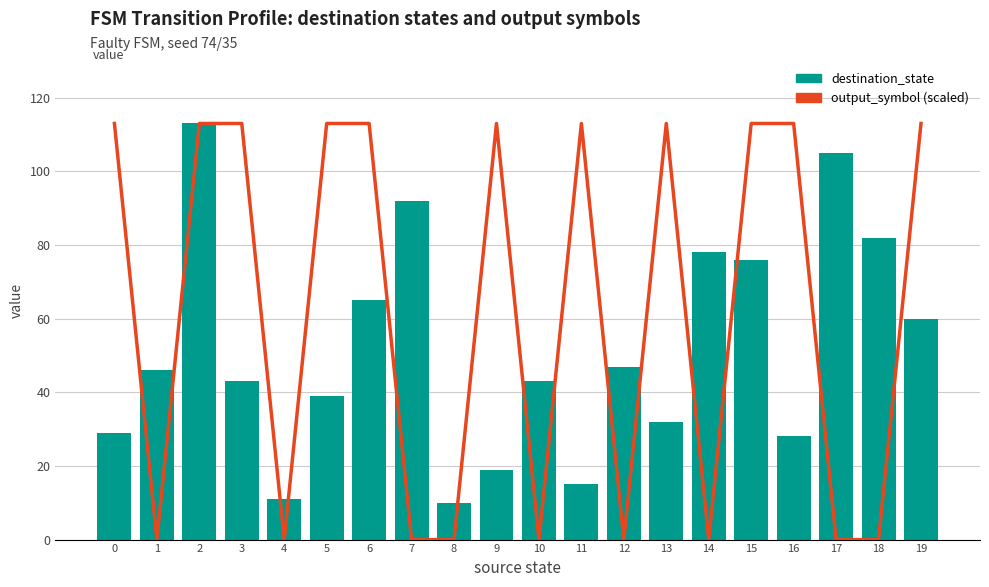

What is the spread (max minus min) of values at 9?

94